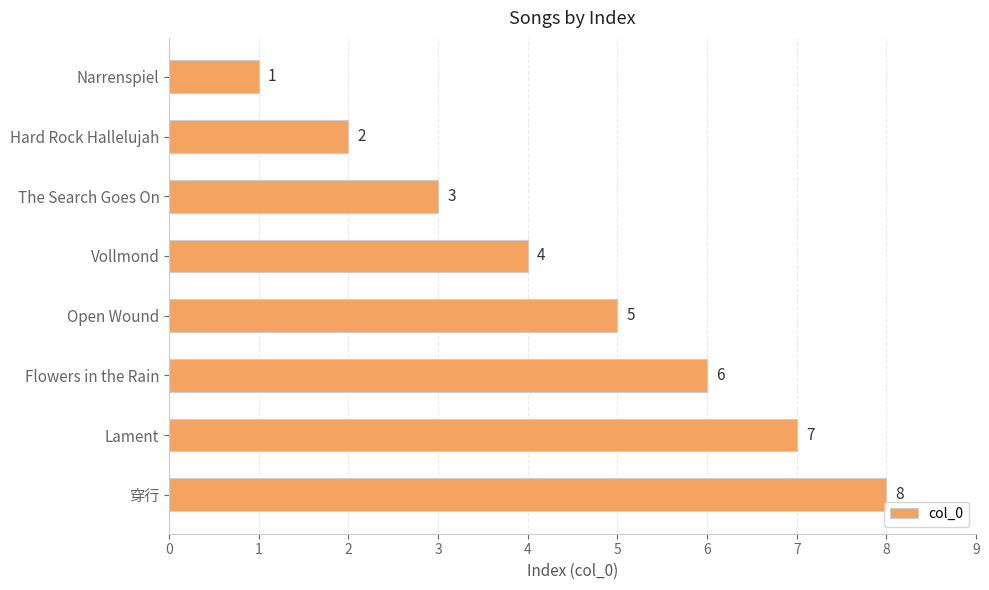

What is the change in value from Narrenspiel to Flowers in the Rain?

+5